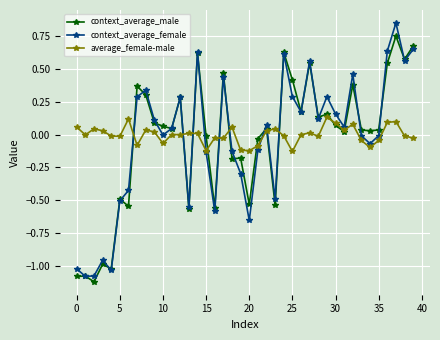

Which series has the widest spread of values?

context_average_female